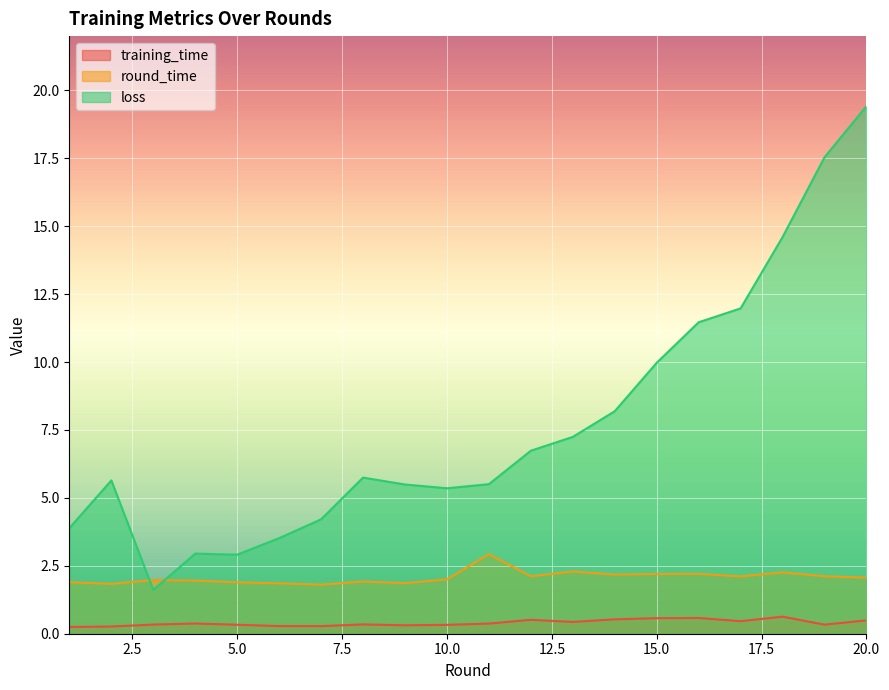

How many lines are shown in the chart?

3